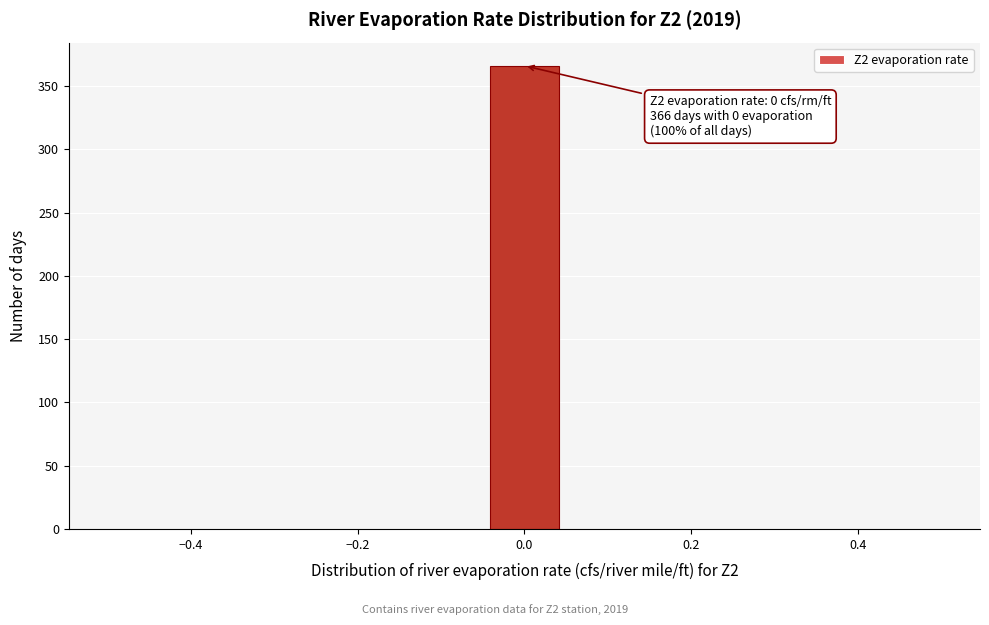

Over which range of the x-axis is the bar tallest?

-0.04 to 0.04